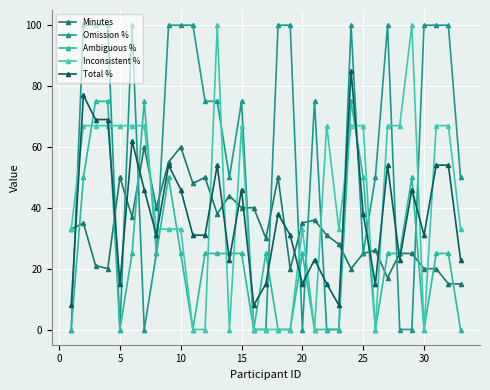

Which series ends up on top after the final intersection of Inconsistent % and Total %?

Inconsistent %